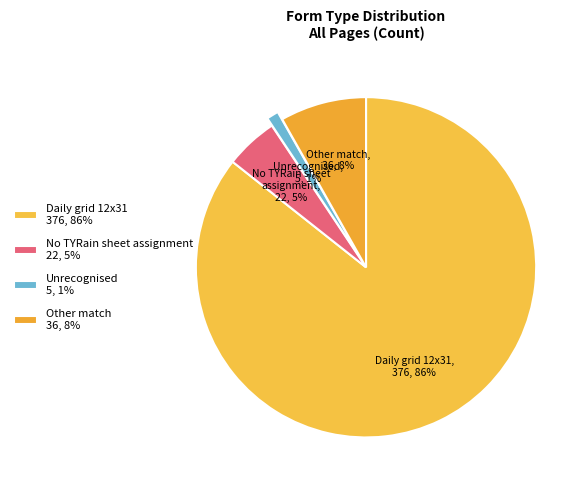

To the nearest percent, what is the average slice percentage?

25%